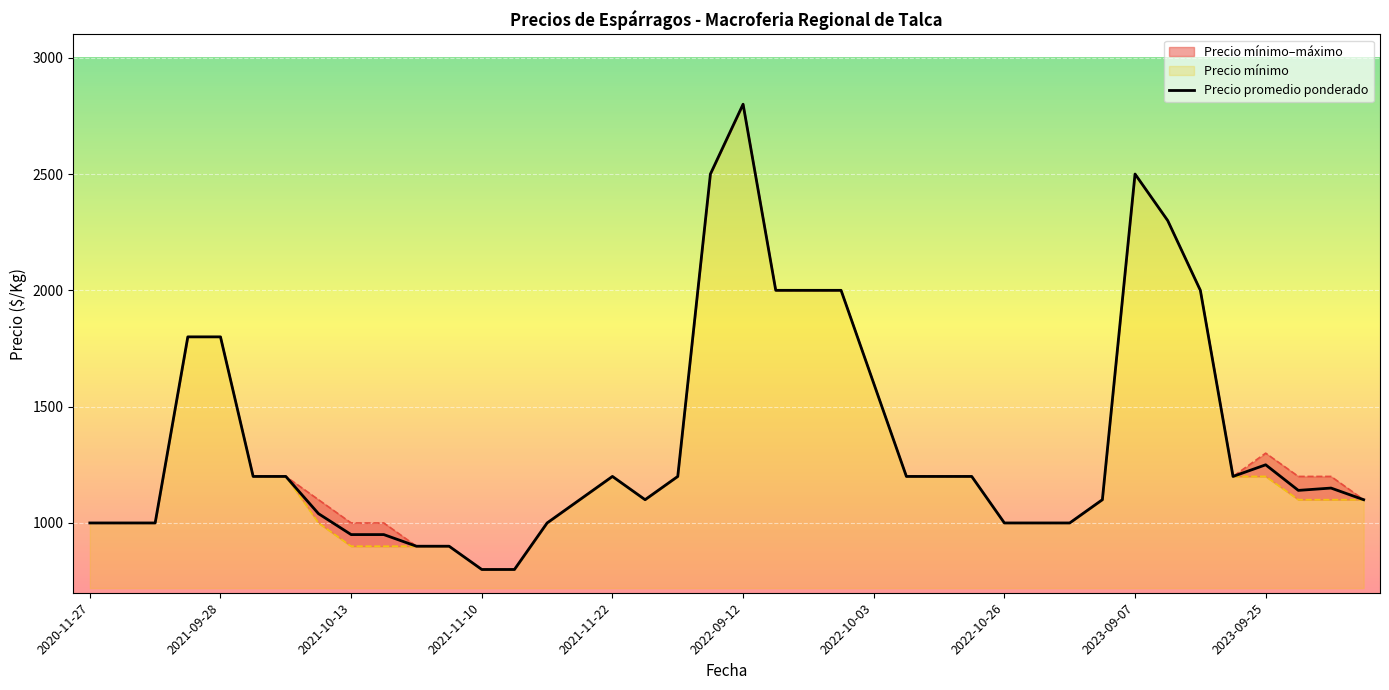

What is the lowest value of the Precio promedio ponderado series?

800